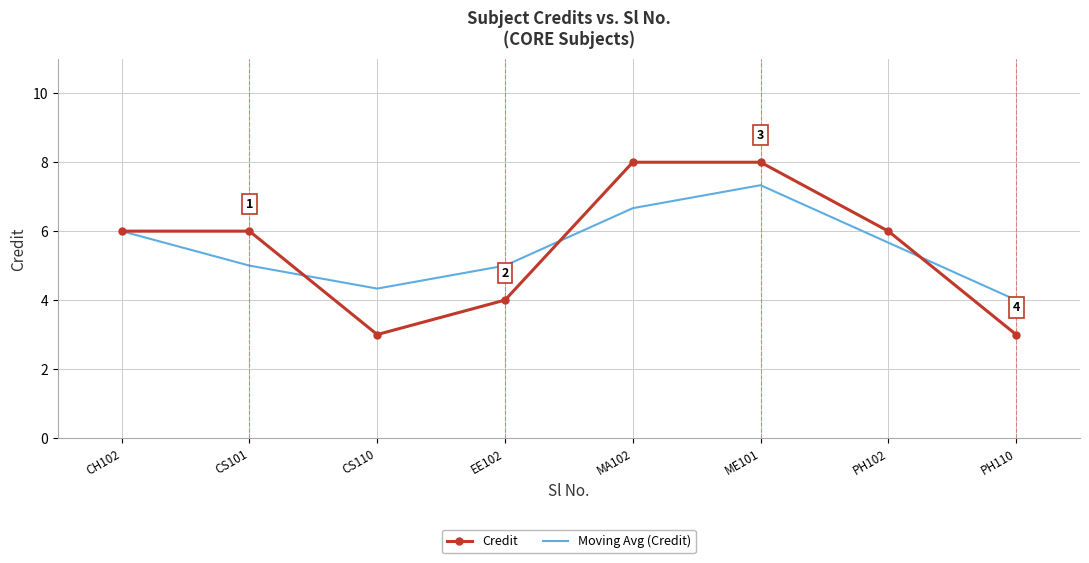

What is the highest value of the Moving Avg (Credit) series?

7.3